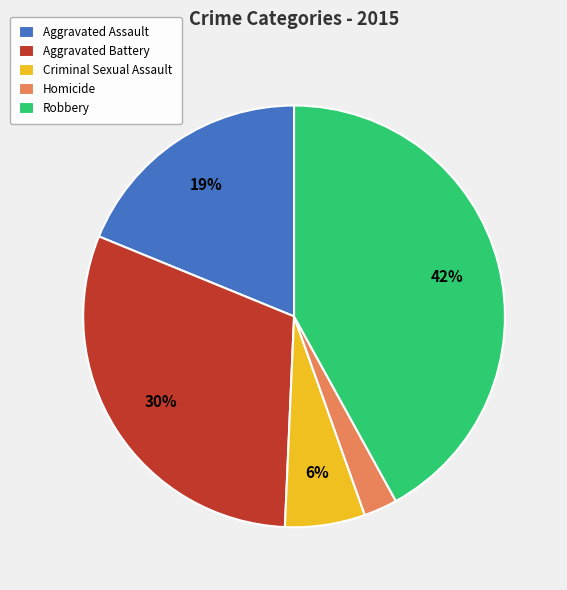

Which slice is the largest?

Robbery